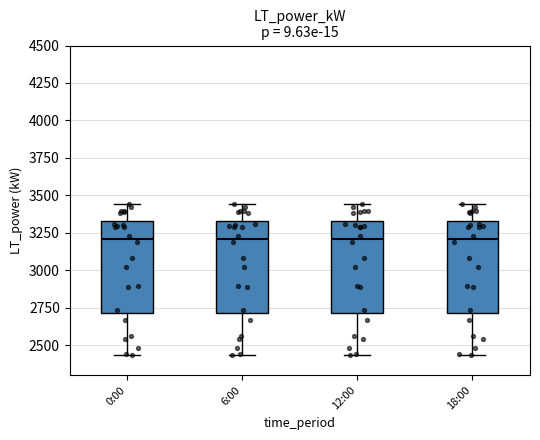

Reading left to right, transcribe this box plot: for each box, give where its median line is, the range the box spans, and where its two whiskers end, as read against the y-axis. The values are not printed on the chart, so give them approximately, as read against the axis.

0:00: median 3200, box 2700 to 3350, whiskers 2450 to 3450
6:00: median 3200, box 2700 to 3350, whiskers 2450 to 3450
12:00: median 3200, box 2700 to 3350, whiskers 2450 to 3450
18:00: median 3200, box 2700 to 3350, whiskers 2450 to 3450